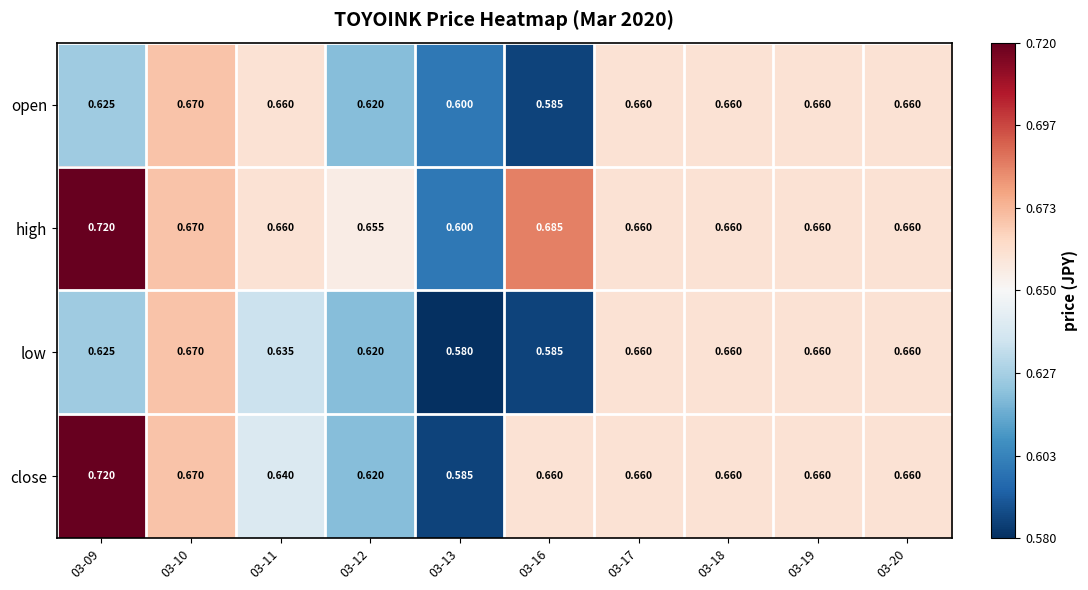

Which series changed the most between 03-10 and 03-11?

low